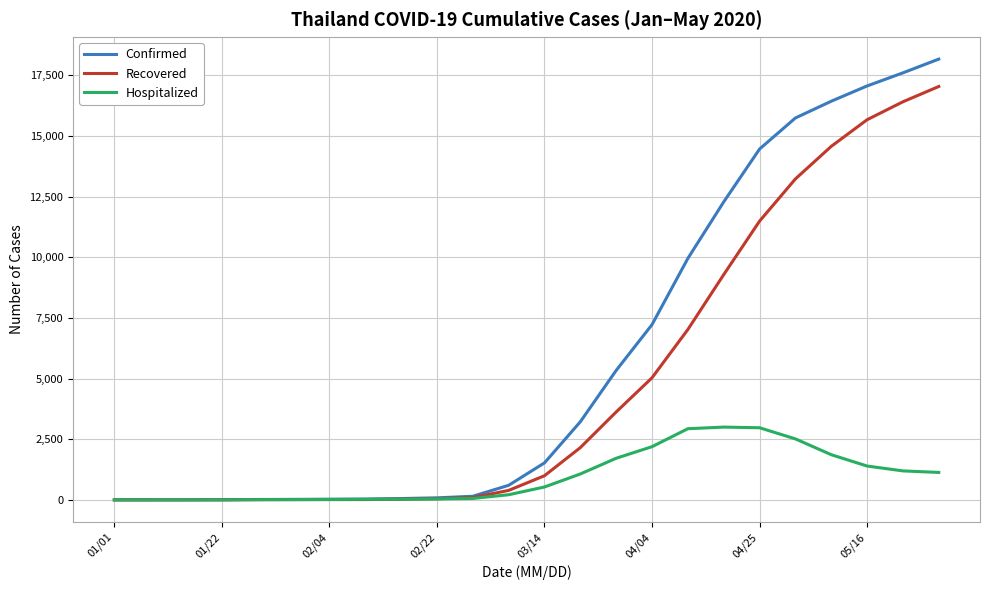

Which series has the largest range (max minus min)?

Confirmed